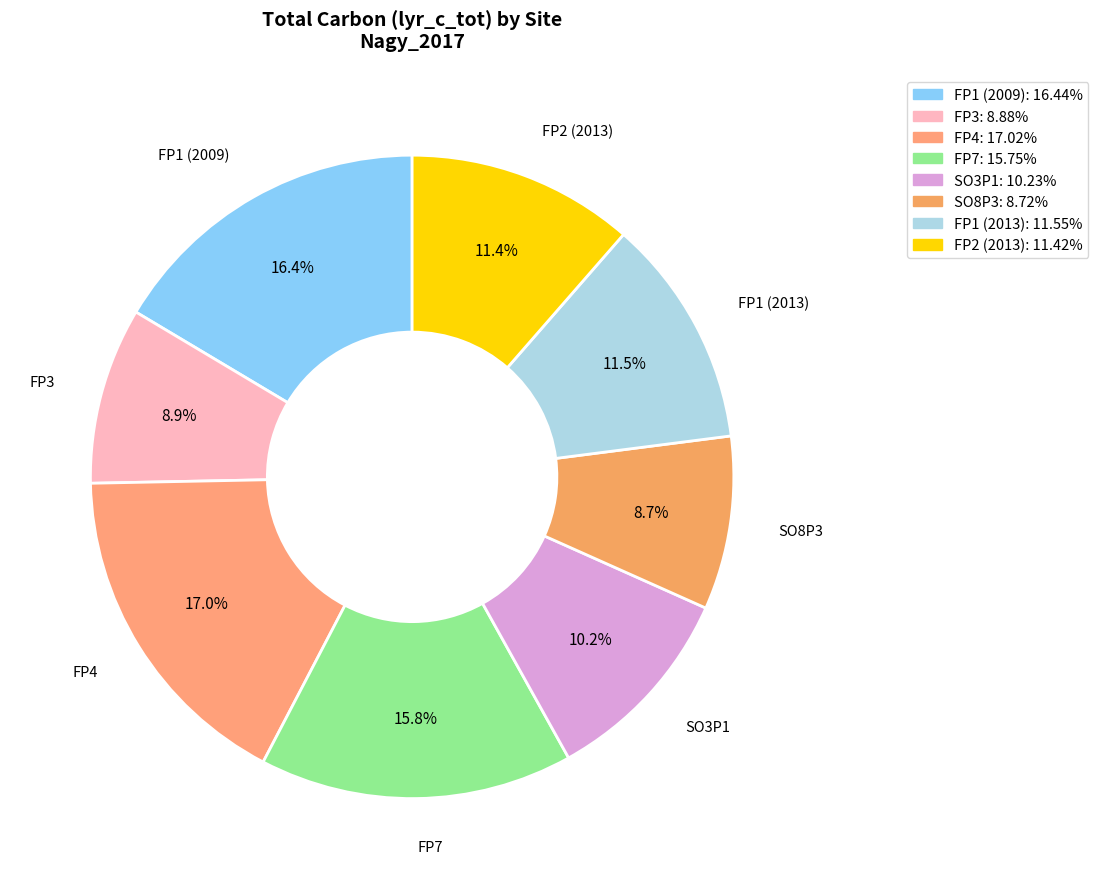

Count the number of slices in the pie.

8